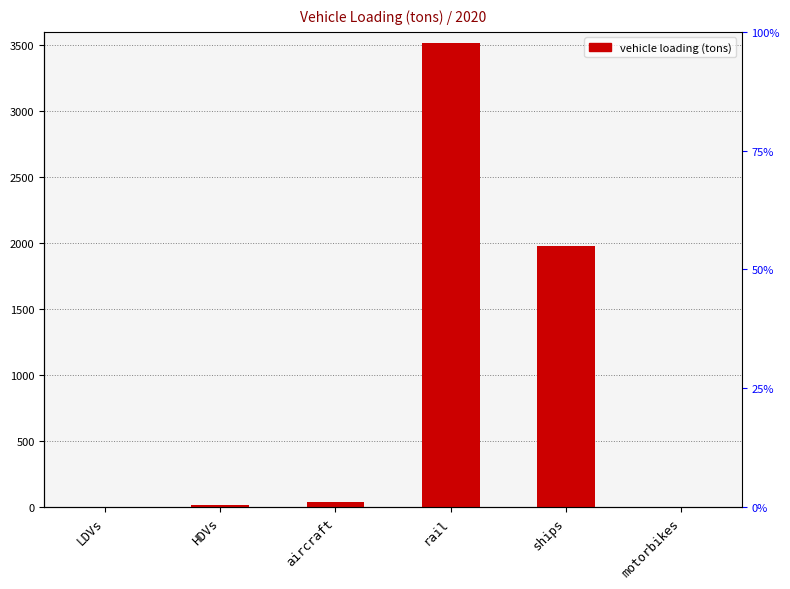

Reading left to right, transcribe all the data shown in this chart.

LDVs=1.0	HDVs=16.0	aircraft=42.0	rail=3512.4	ships=1974.5	motorbikes=0.0